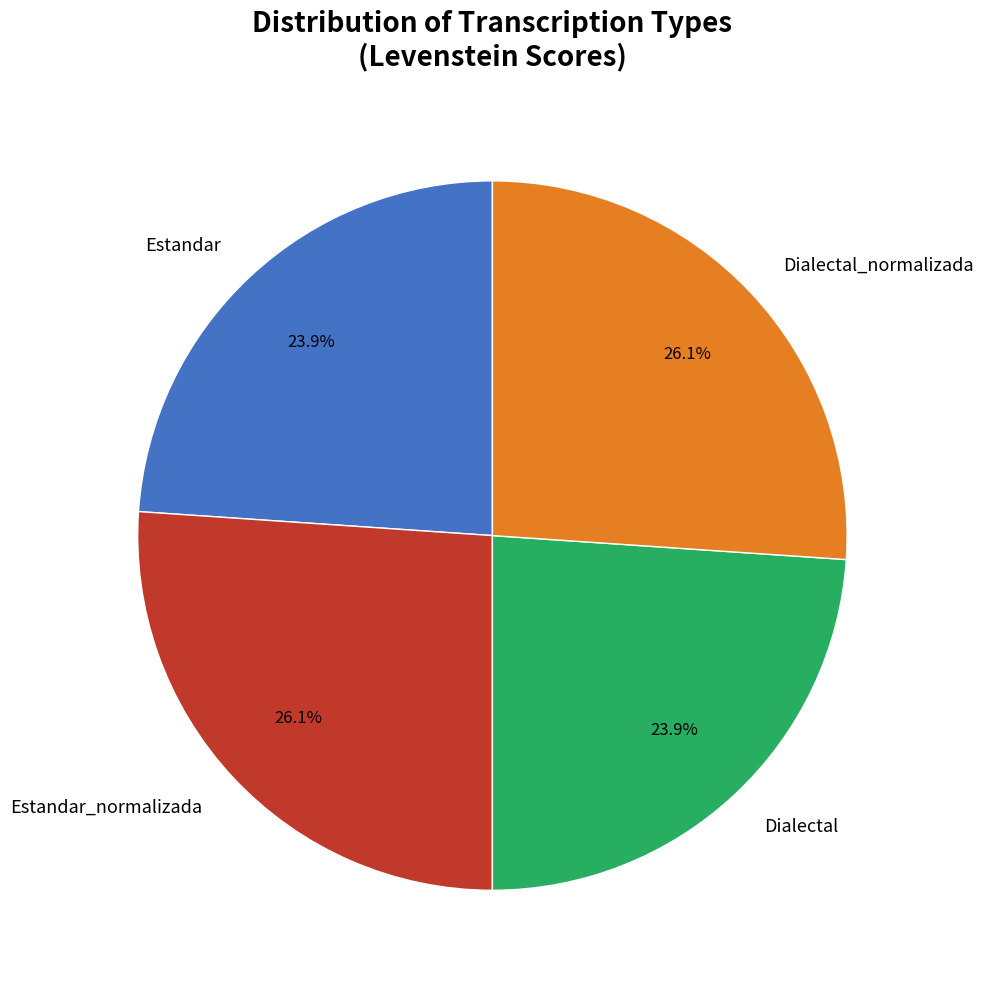

Which has a higher value, Estandar or Dialectal_normalizada?

Dialectal_normalizada